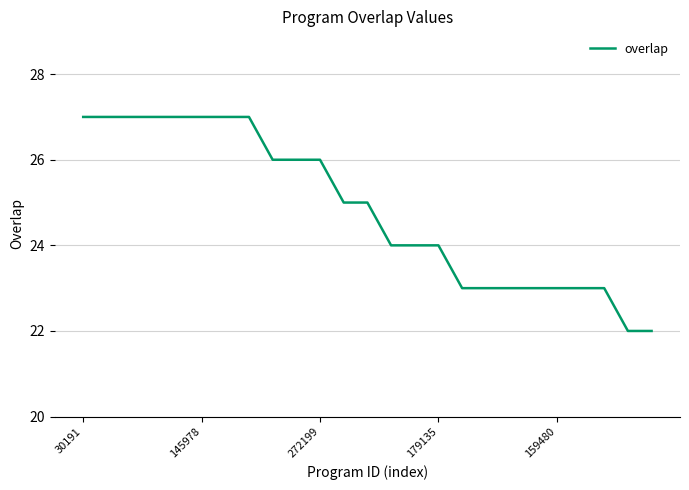

What is the difference between the maximum and minimum values?

5